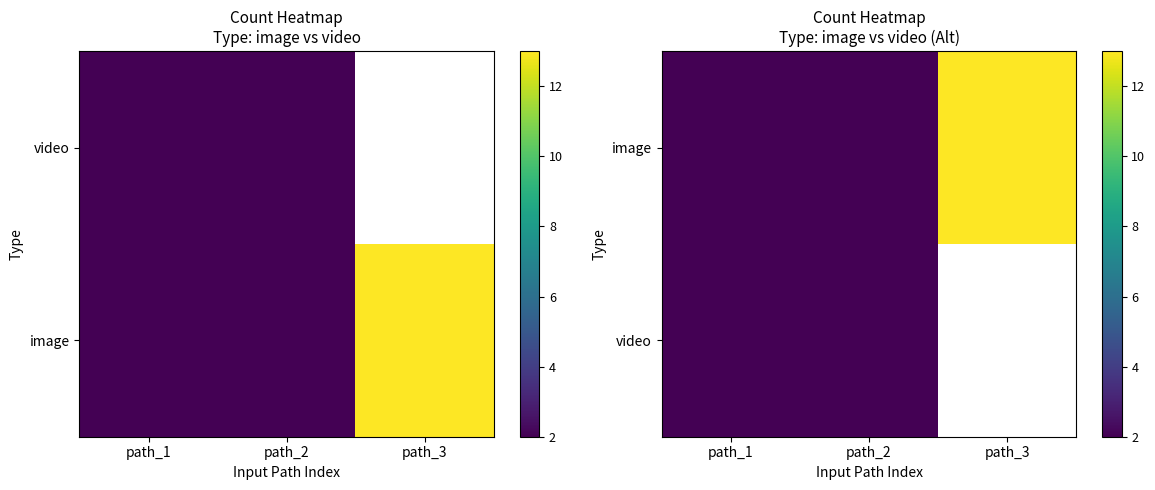

Read the video value at path_1.

2.0